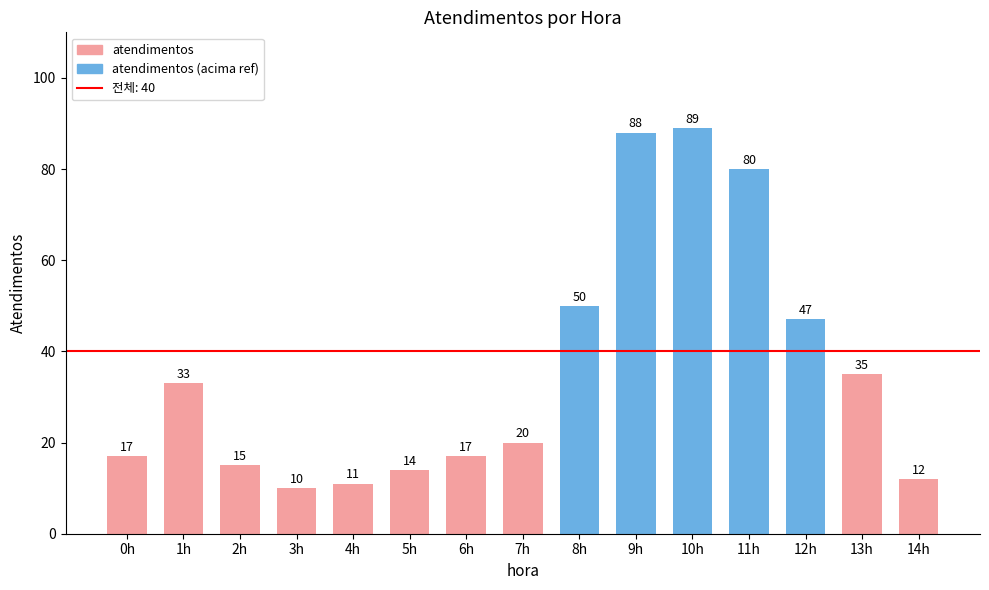

Approximately how many times larger is the value at 10h compared to 14h?

7.4